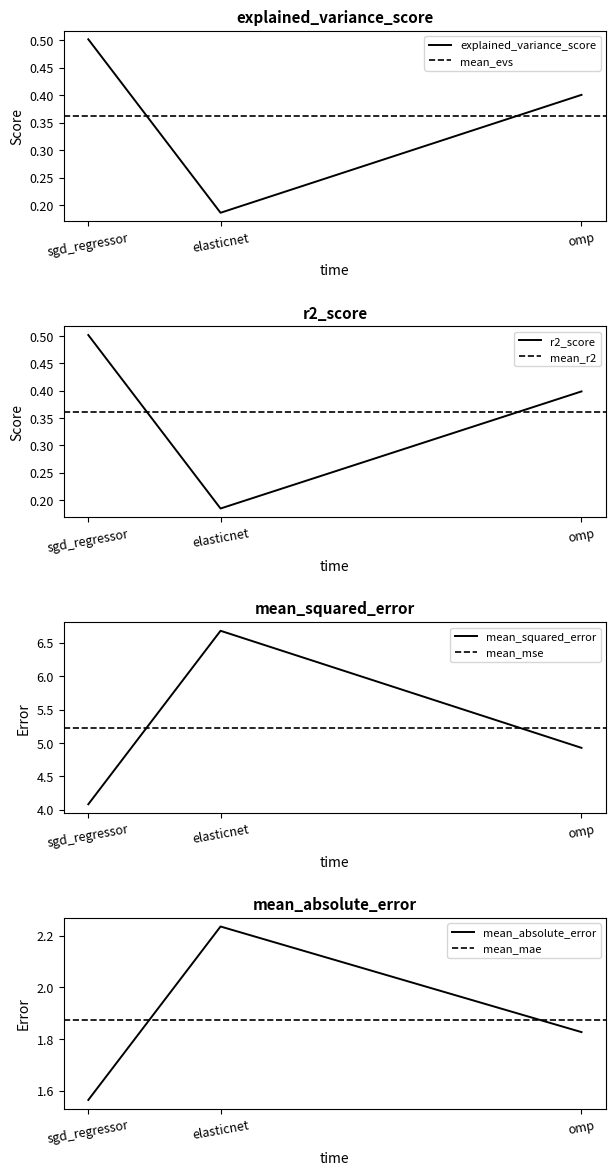

How many lines are shown in the chart?

4